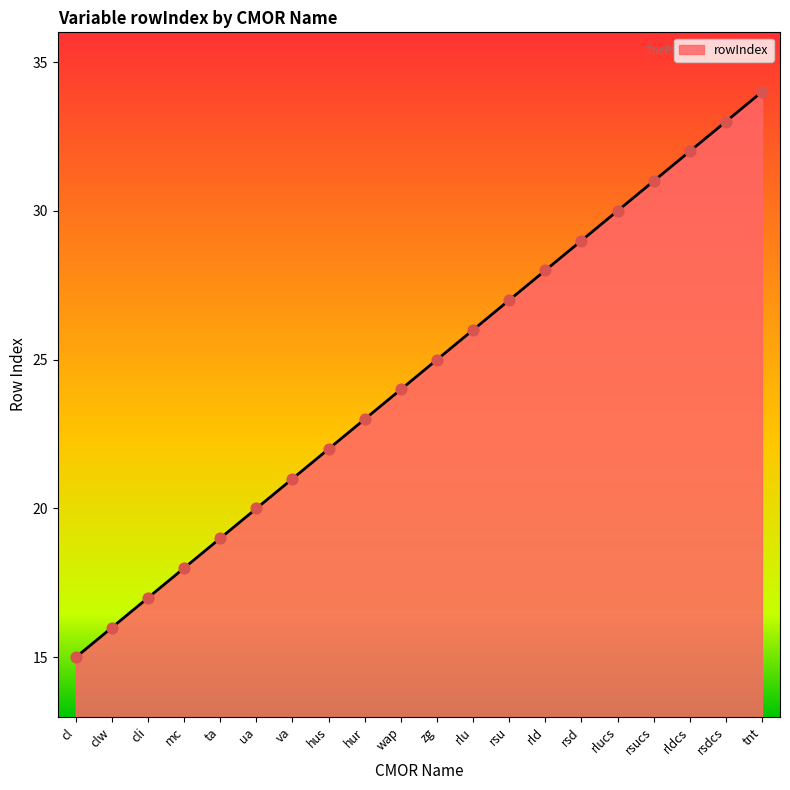

Between tnt and rlu, which is larger?

tnt